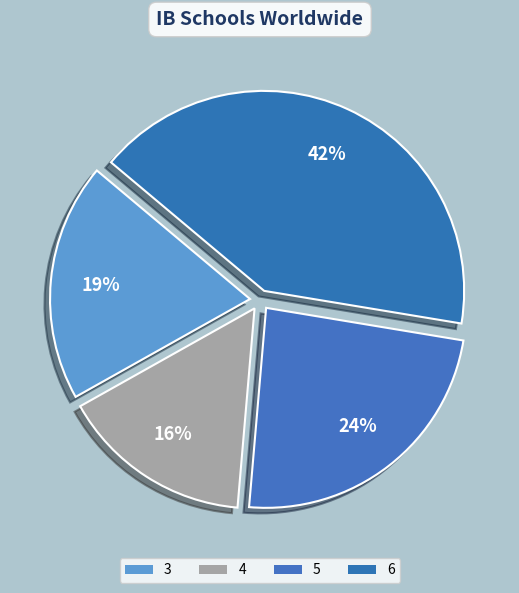

To the nearest percent, what is the combined percentage of 6 and 3?

61%